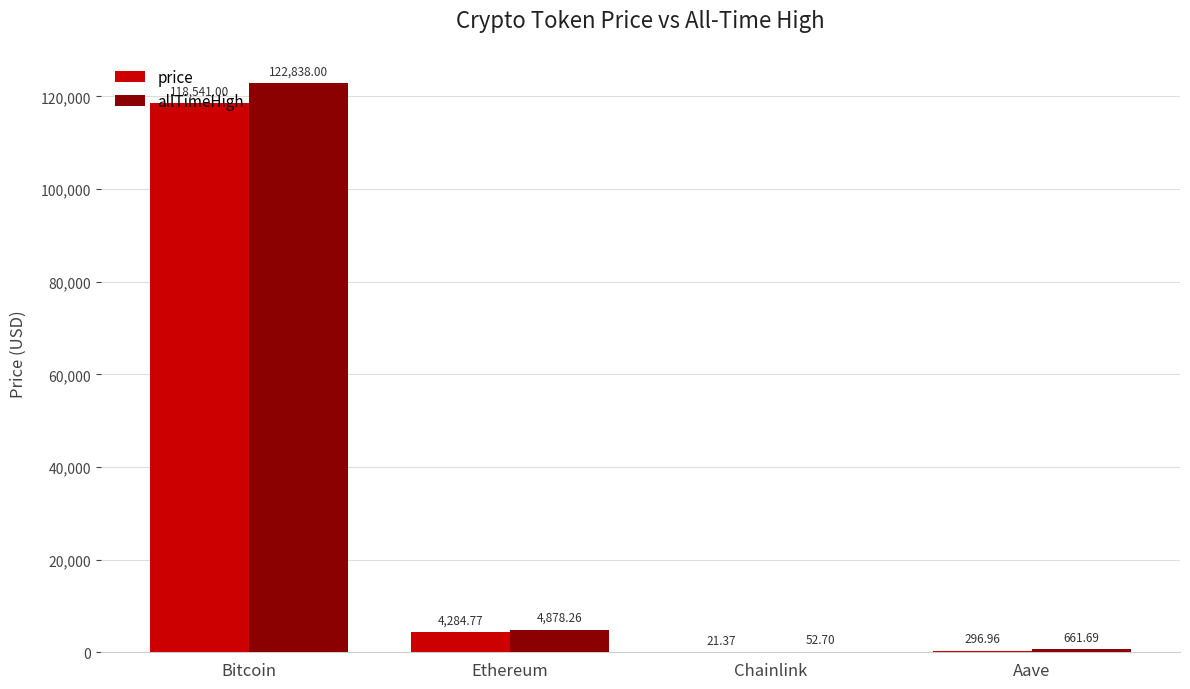

Reading left to right, list all the values displayed in this chart.

price: 118541.0	4284.8	21.4	297.0
allTimeHigh: 122838.0	4878.3	52.7	661.7